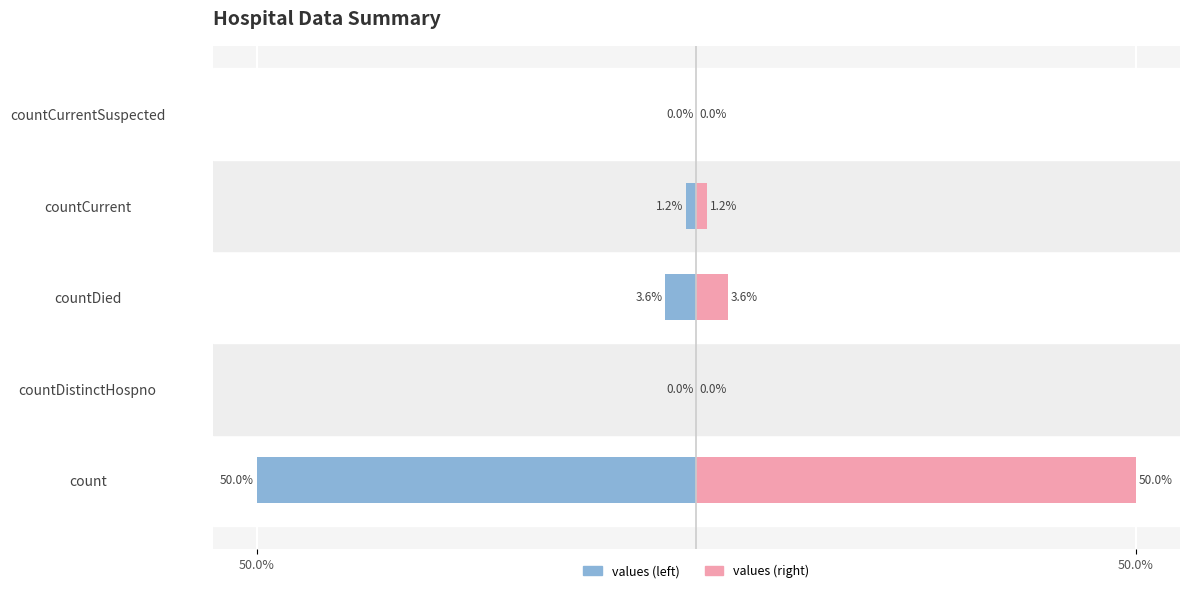

The value of Right (values) at count is 76.7. True or false?

False